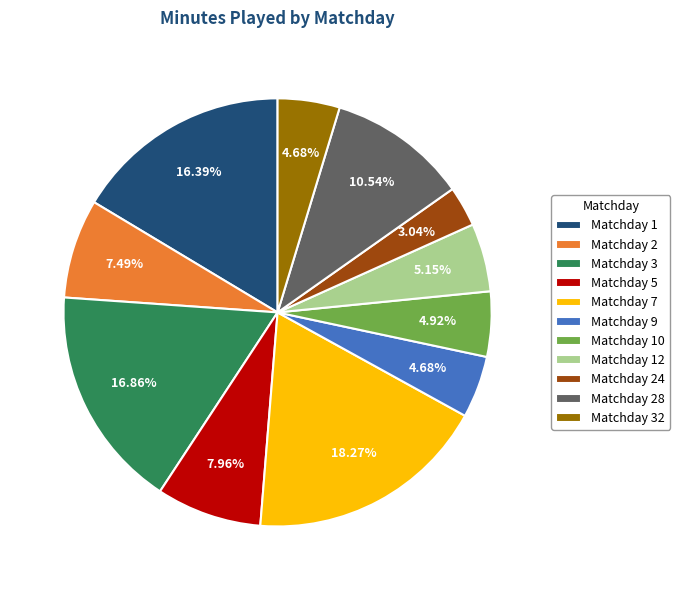

Does Matchday 9 account for over 50% of the chart?

No